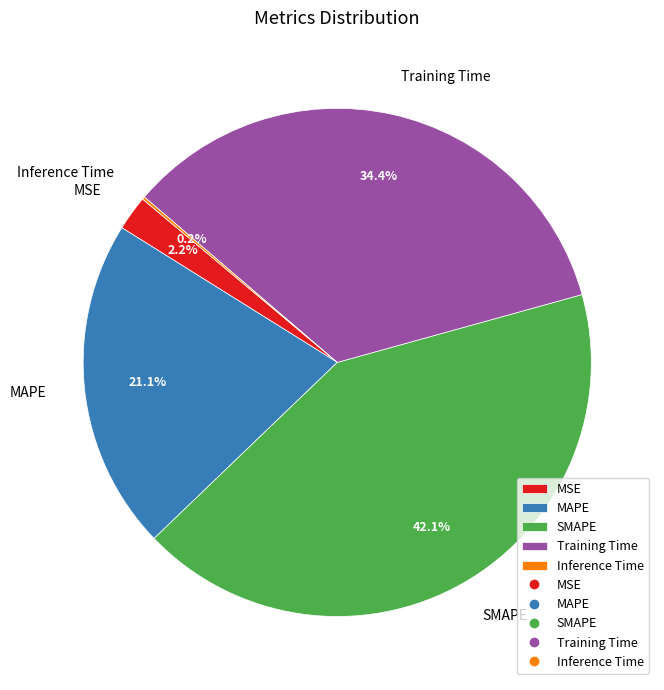

Which category has the biggest portion of the pie?

SMAPE